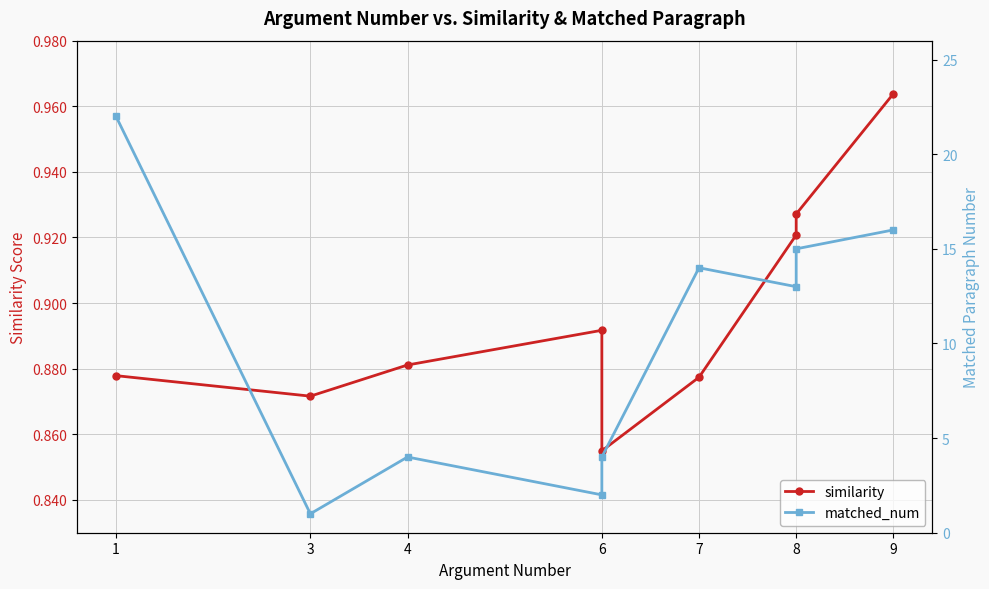

Which category has the lowest value in the matched_num series?

3